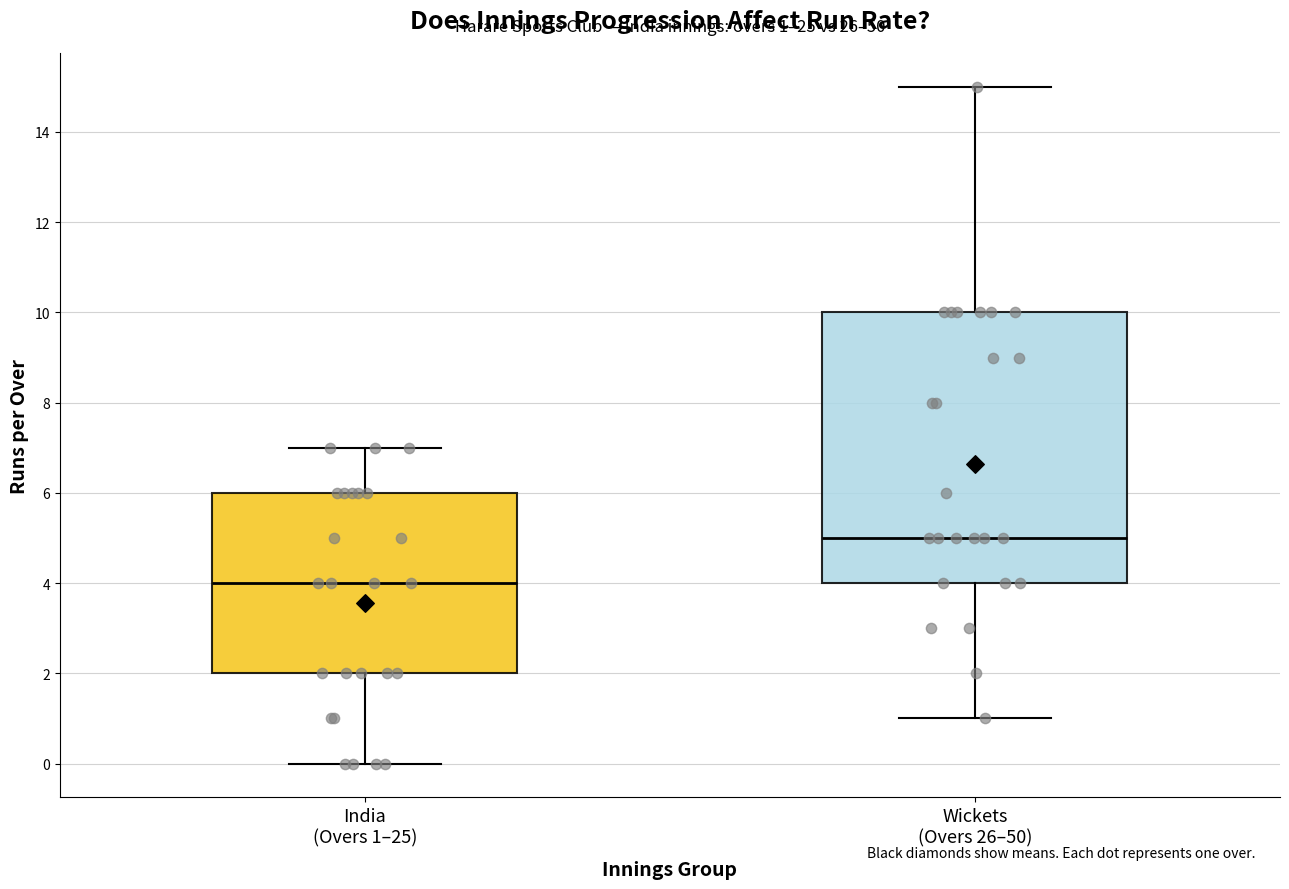

Which box is the tallest, from its lower edge to its upper edge?

Wickets (Overs 26–50)